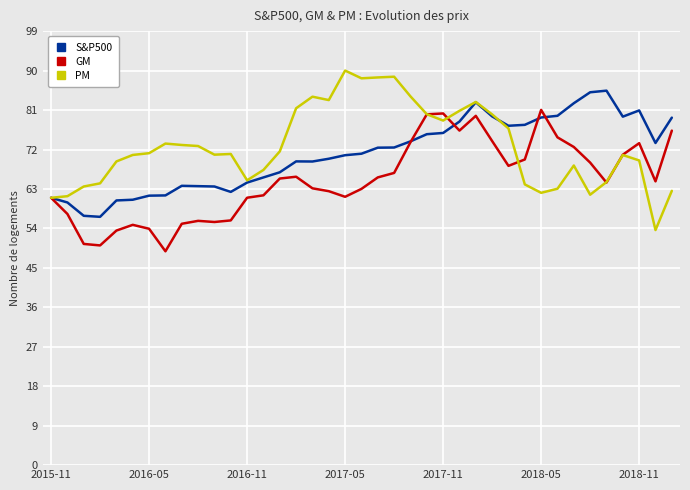

What is the minimum value shown in the chart?

48.8